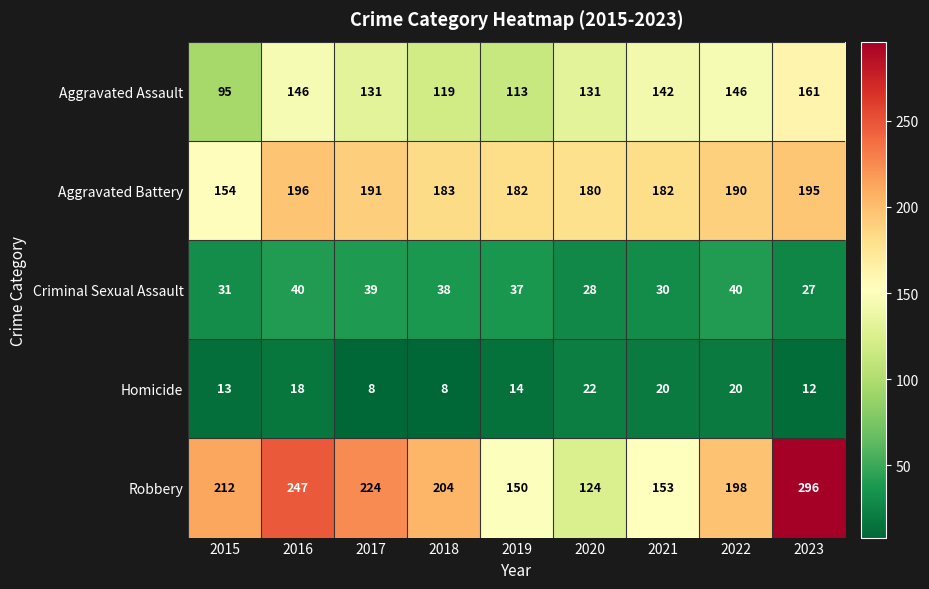

What is the sum of the Homicide values at 2015 and 2021?

33